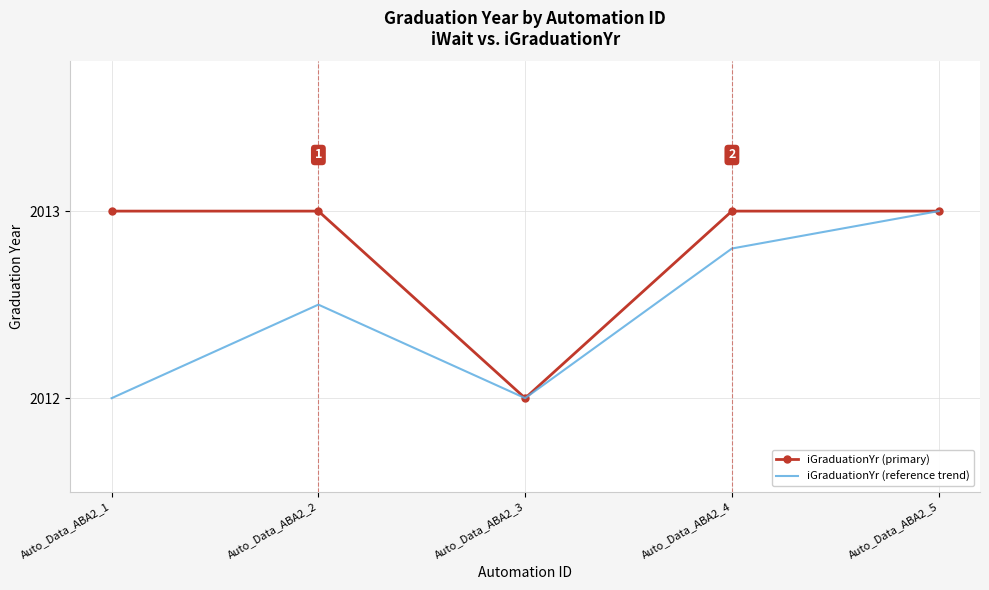

Count the number of data series in this chart.

2